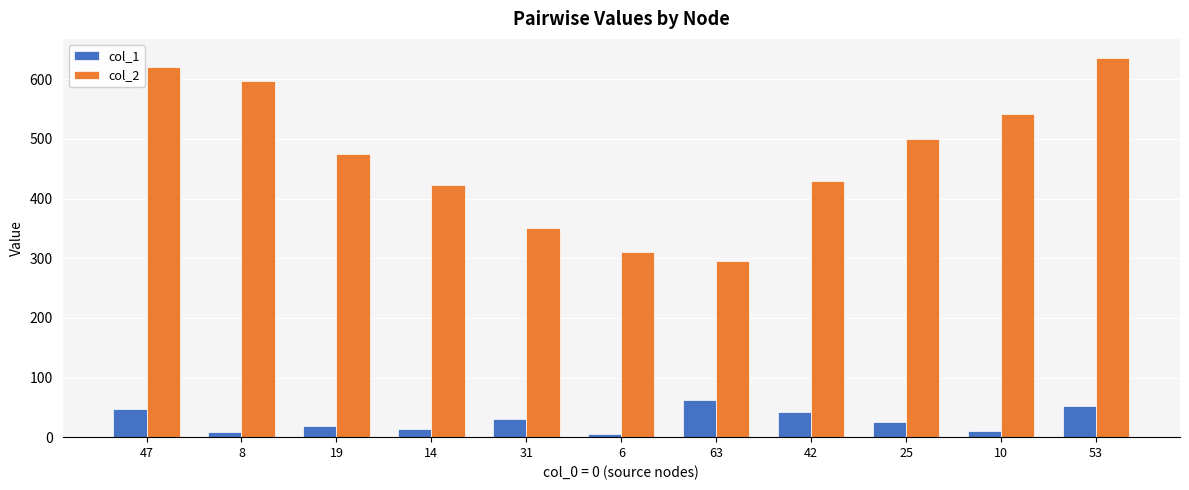

Does the chart contain stacked bars?

No